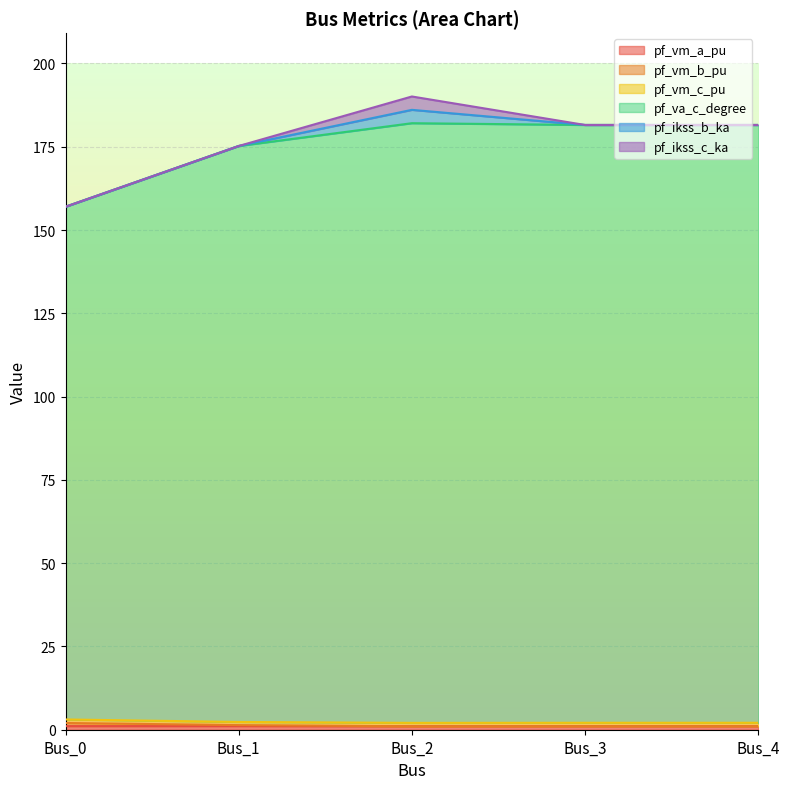

Does the chart display data point markers on the line(s)?

No